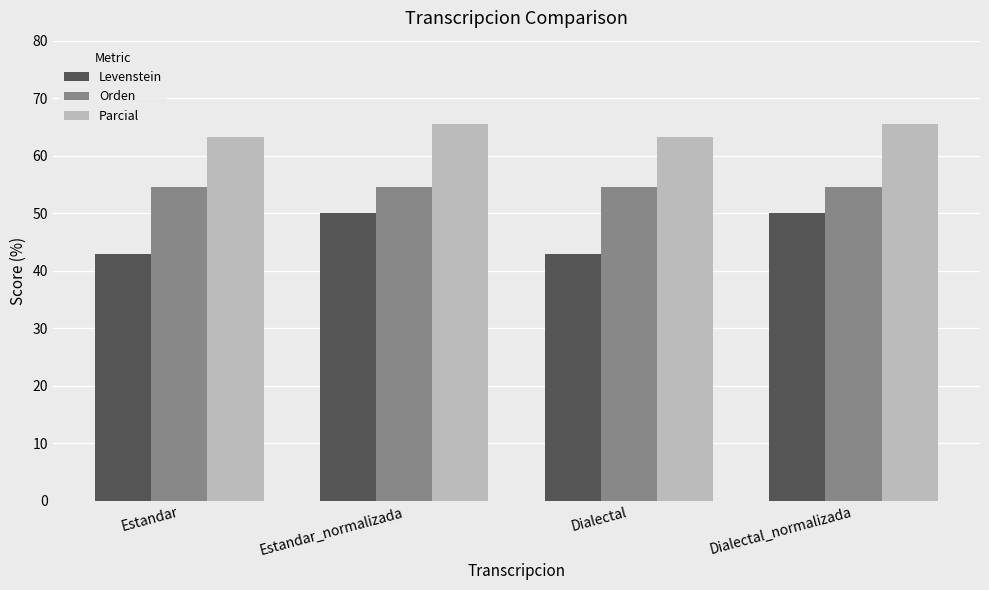

Reading left to right, what are all the values shown in this chart?

Levenstein: Estandar=42.9	Estandar_normalizada=50.0	Dialectal=42.9	Dialectal_normalizada=50.0
Orden: Estandar=54.5	Estandar_normalizada=54.5	Dialectal=54.5	Dialectal_normalizada=54.5
Parcial: Estandar=63.3	Estandar_normalizada=65.5	Dialectal=63.3	Dialectal_normalizada=65.5